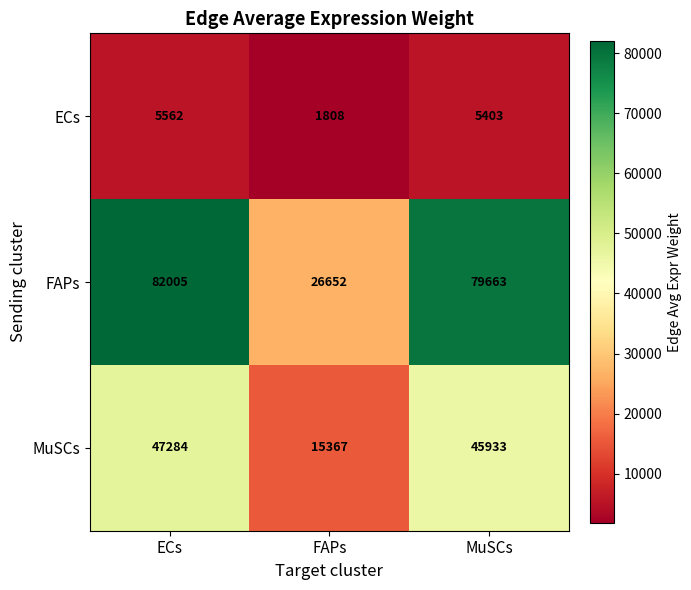

How many data points does each series have?

3